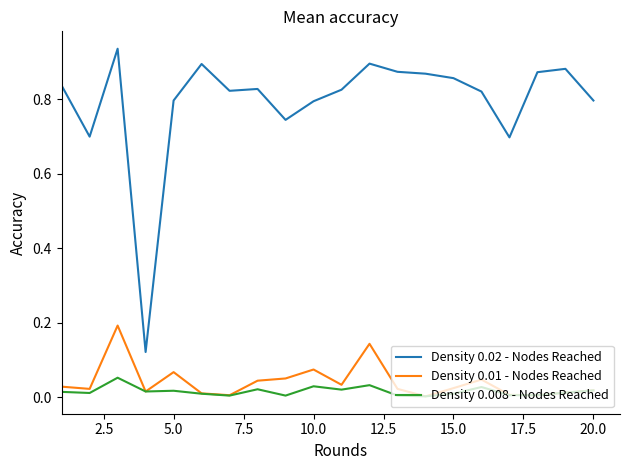

True or false: Density 0.02 - Nodes Reached and Density 0.01 - Nodes Reached cross at least once.

False